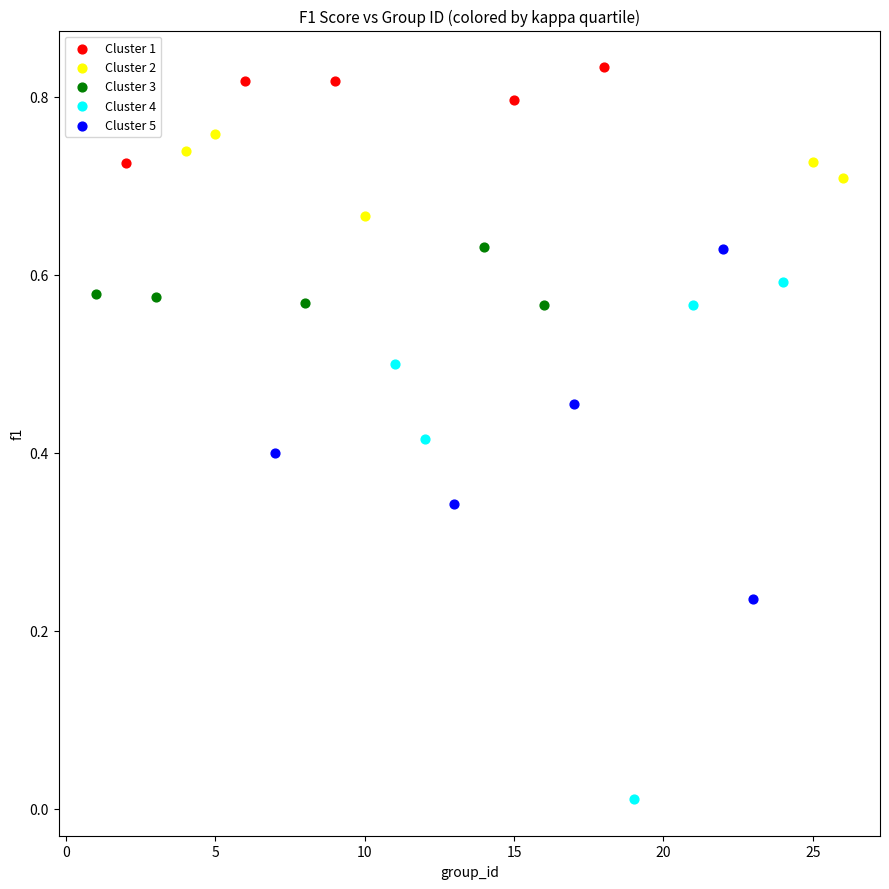

Which series contains the lowest Y value?

Cluster 4